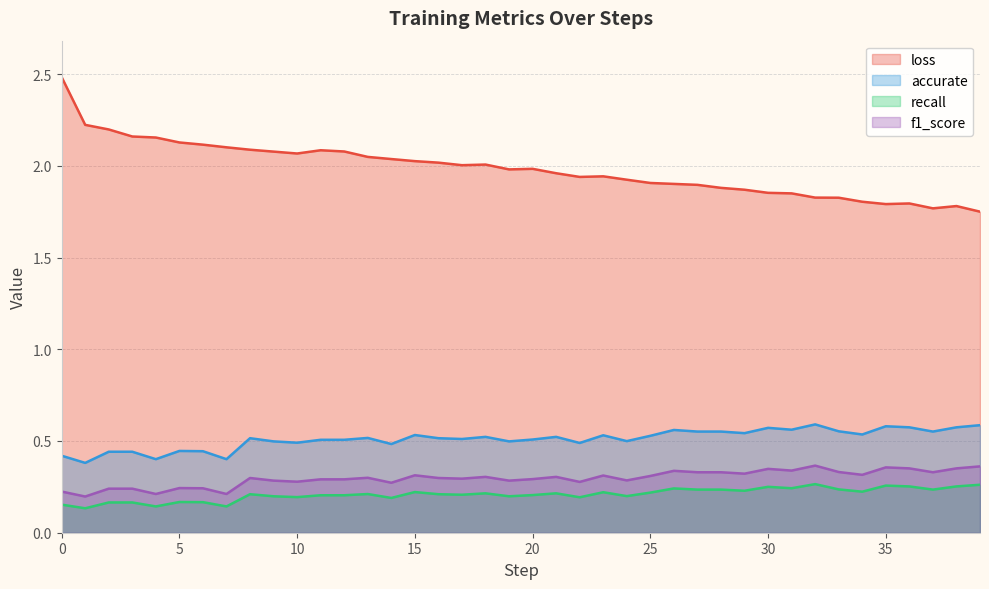

Which category has the highest value in the f1_score series?

32